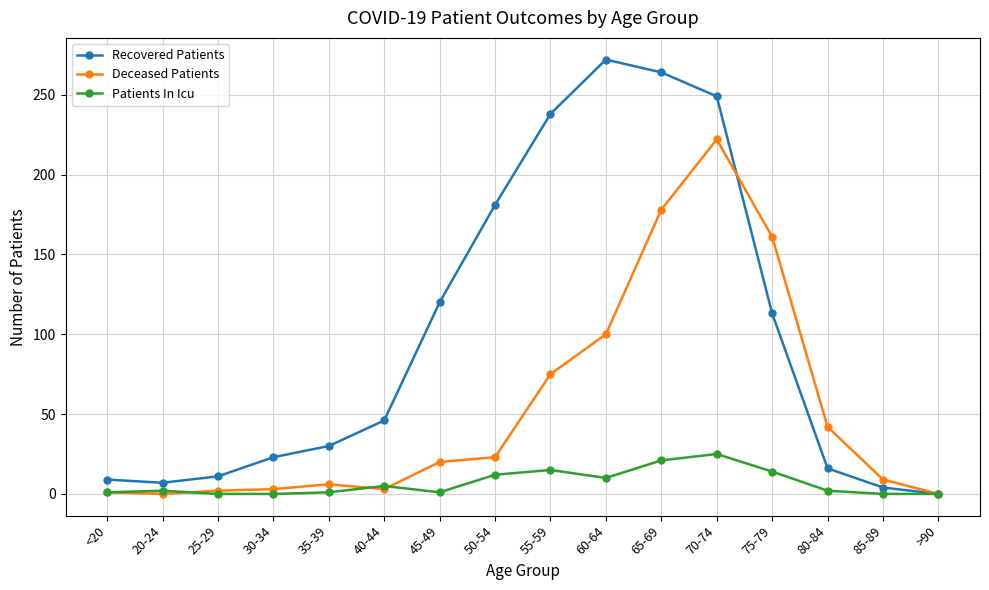

Does the chart display data point markers on the line(s)?

Yes